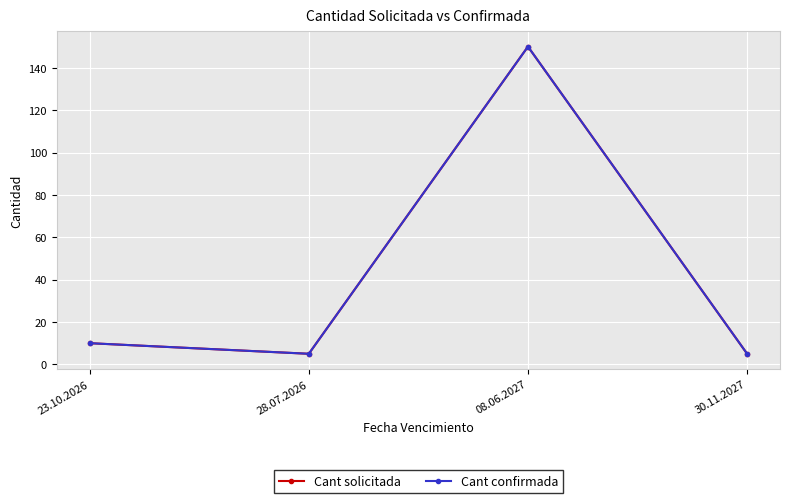

Is this an area chart (filled region under the line)?

No